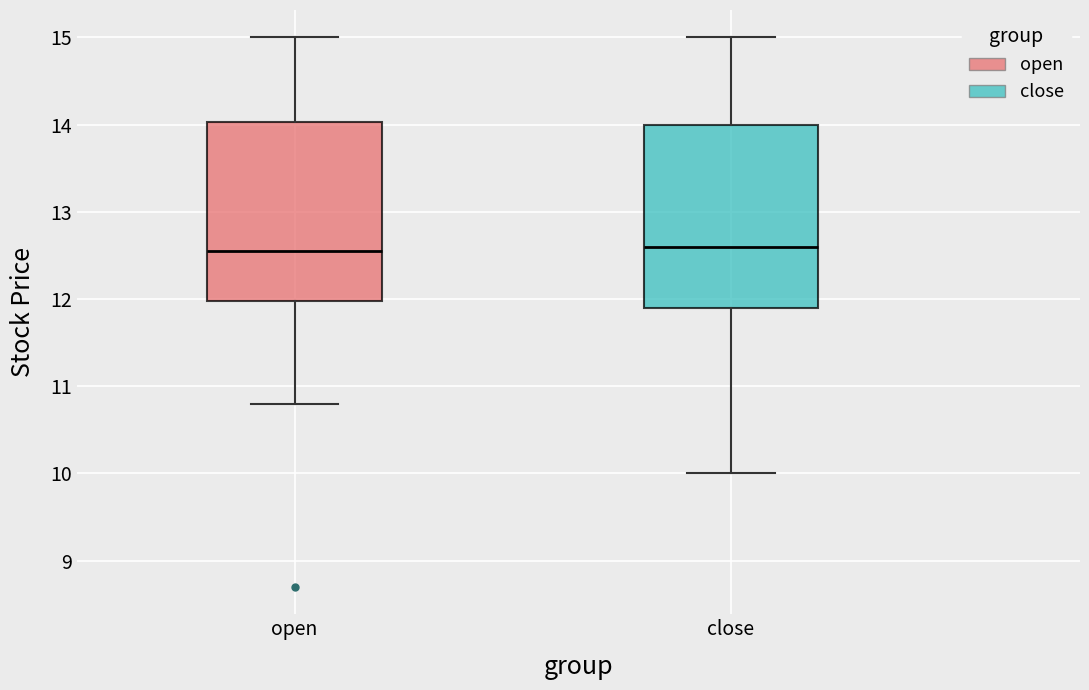

Where does the median line of the box for close sit on the y-axis? The values are not printed on the chart, so give them approximately, as read against the axis.

12.6